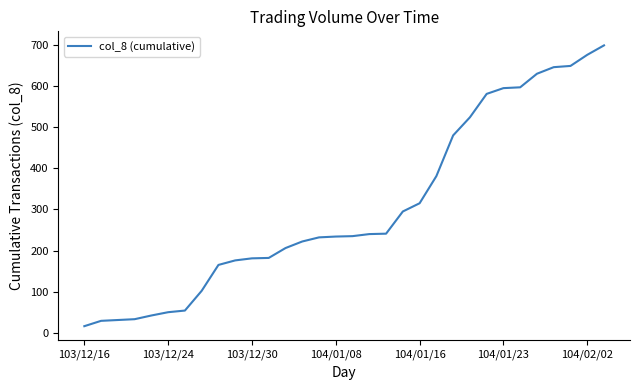

What is the maximum value shown in the chart?

699